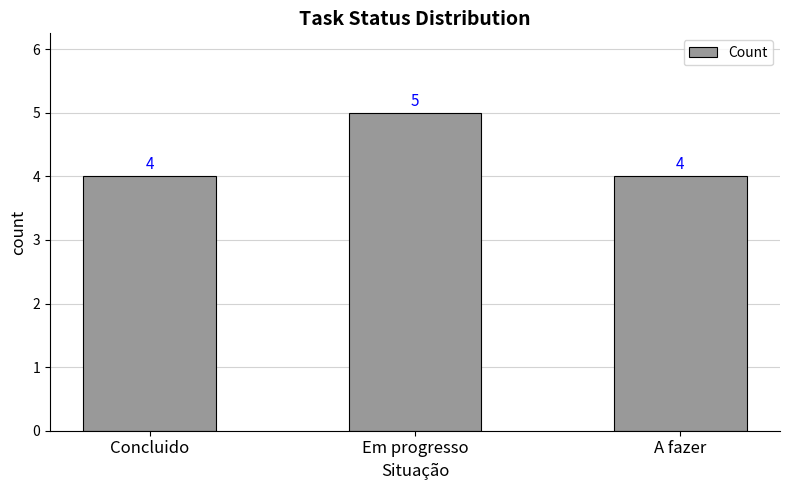

Is it true that the value at Em progresso is 9?

False